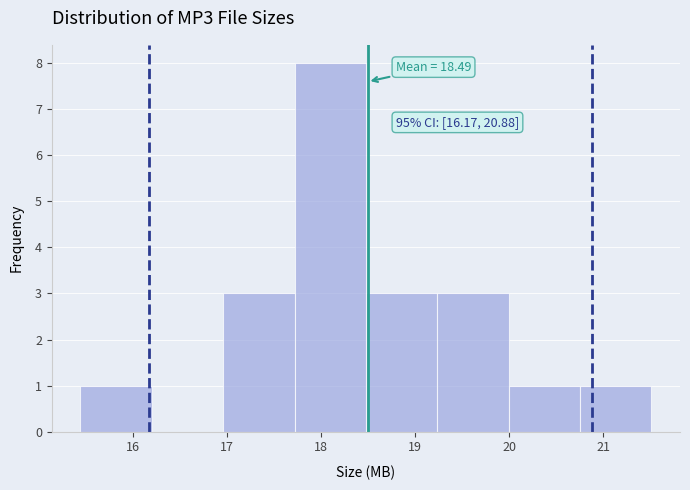

Which range on the x-axis has the tallest bar?

17.7 to 18.5